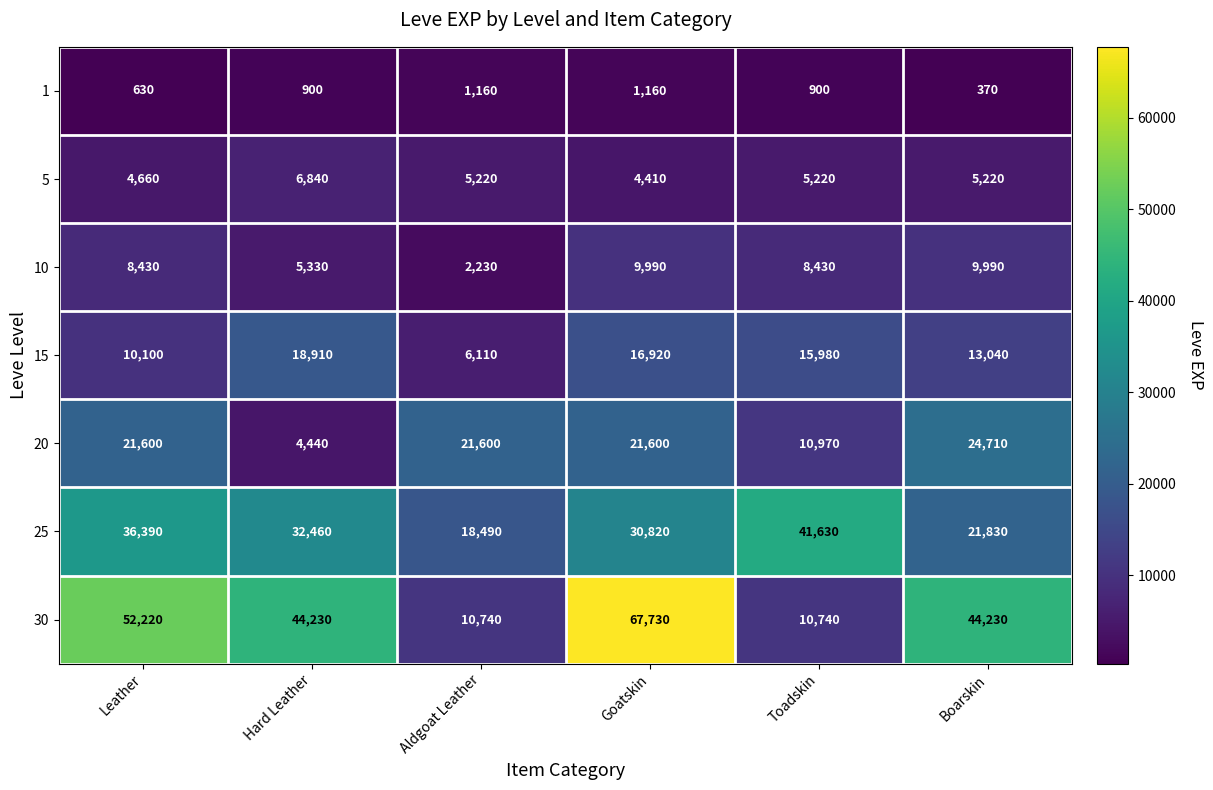

At Toadskin, list the series in order from smallest to largest.

1, 5, 10, 30, 20, 15, 25